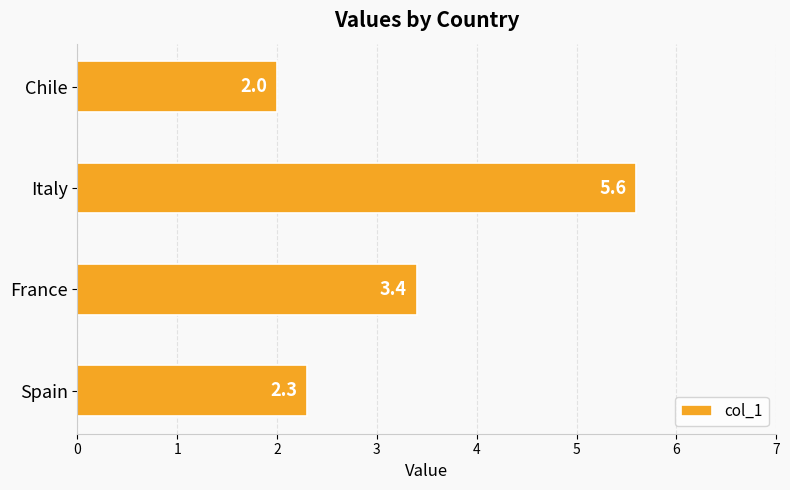

What is the difference between the maximum and minimum values?

3.6